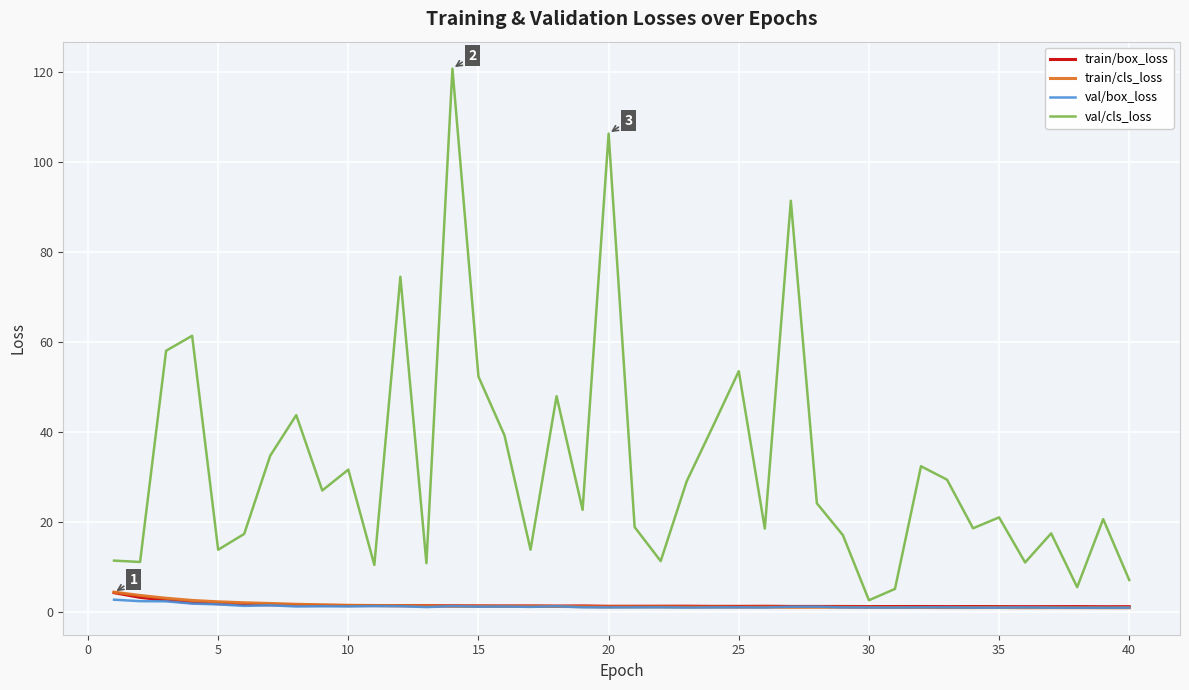

What is the greatest value displayed?

120.8